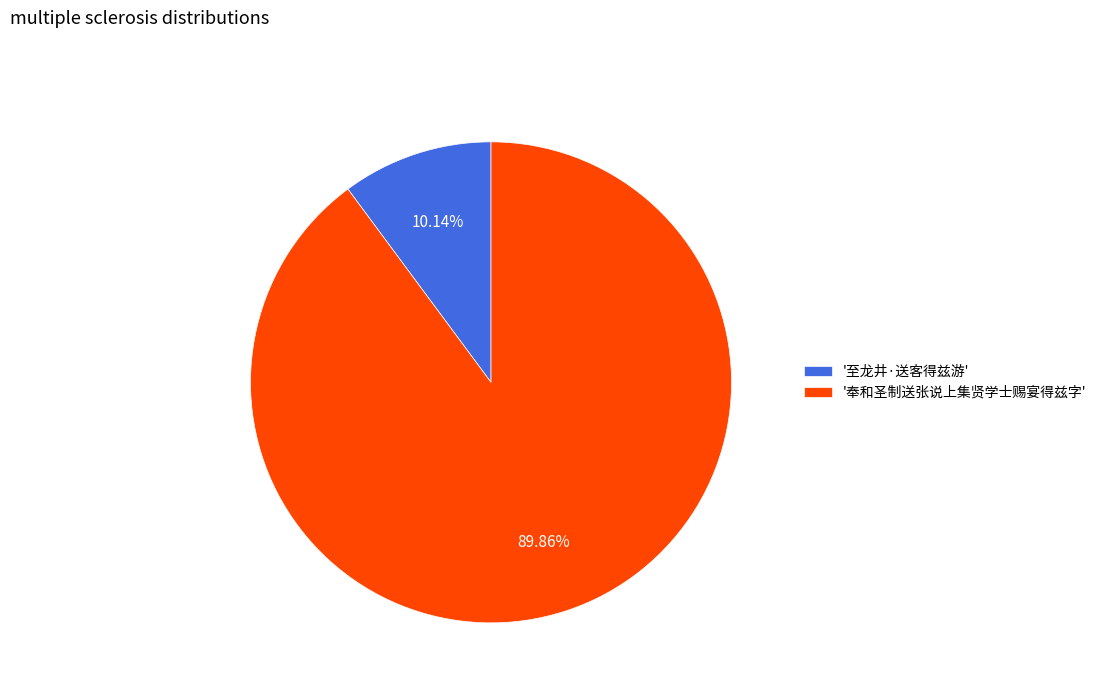

Does '至龙井·送客得兹游' represent more than half of the total?

No